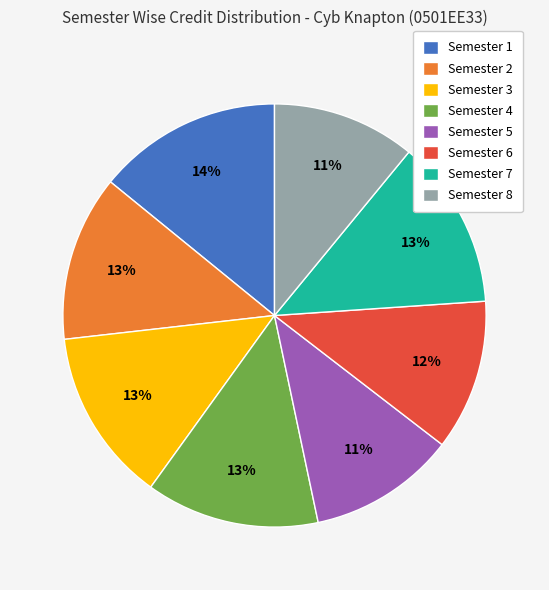

Is there a majority slice in this chart?

No